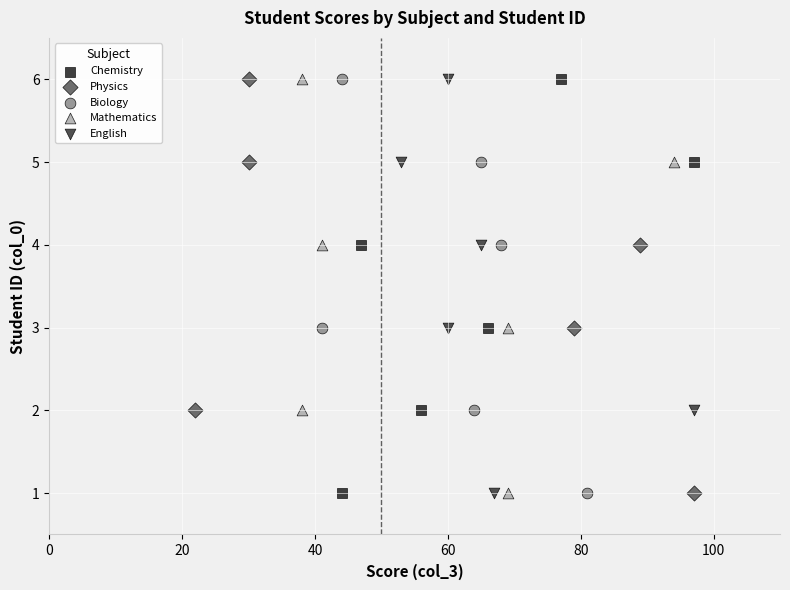

What are all the series names shown in the legend?

Chemistry, Physics, Biology, Mathematics, English